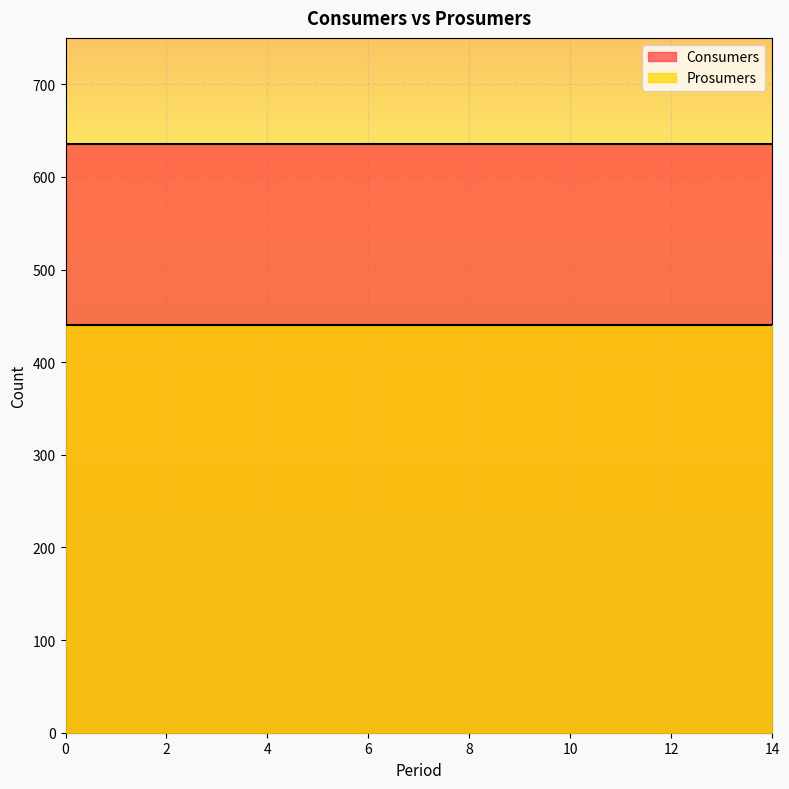

Between 2 and 10, which is larger?

2